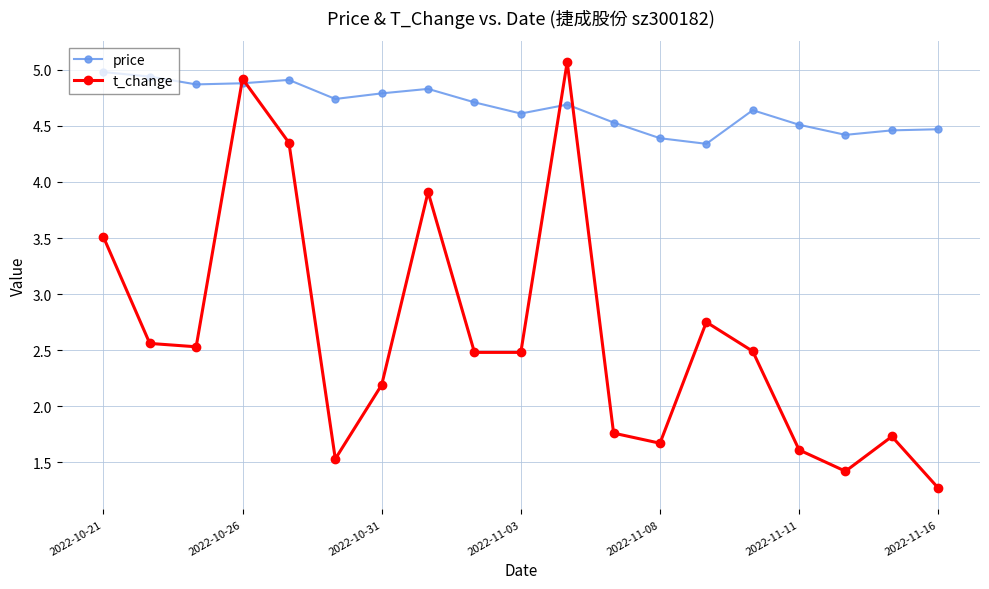

Which series has the largest range (max minus min)?

t_change